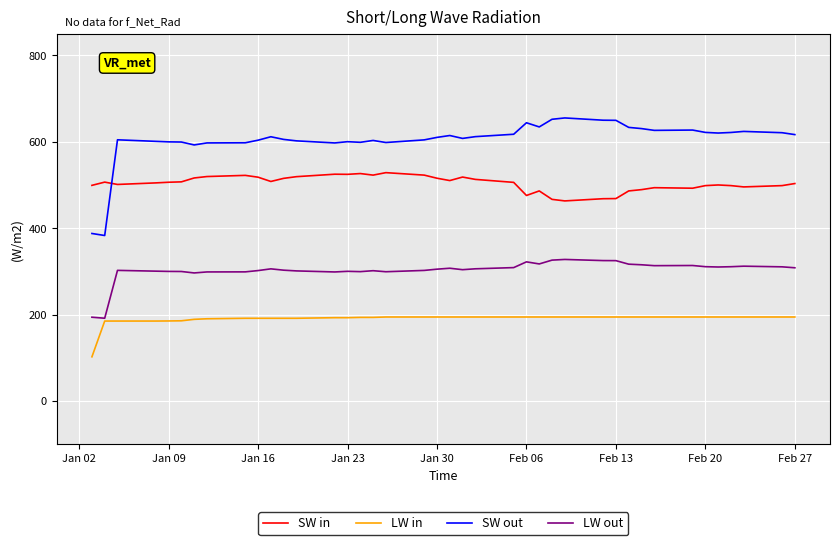

Rank the series by their maximum value, from highest to lowest.

SW out, SW in, LW out, LW in